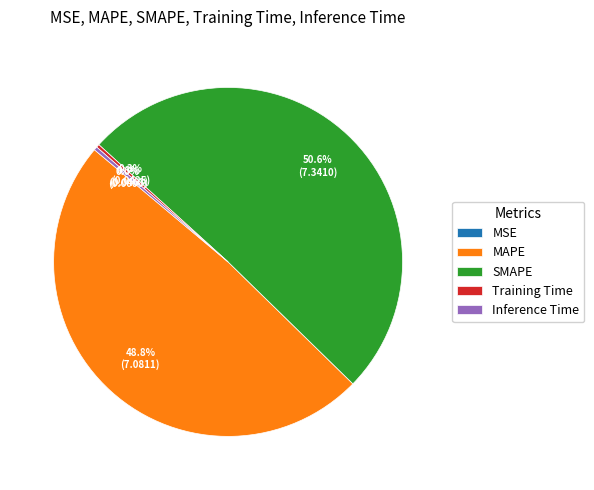

To the nearest percent, what is the difference between the SMAPE and Inference Time slice percentages?

50%